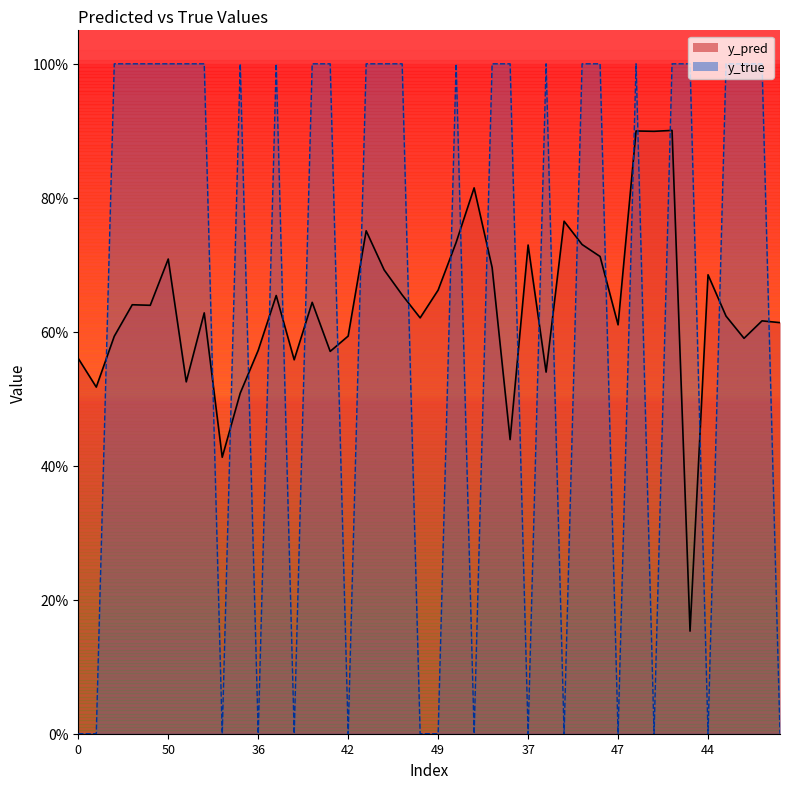

How many lines are shown in the chart?

2